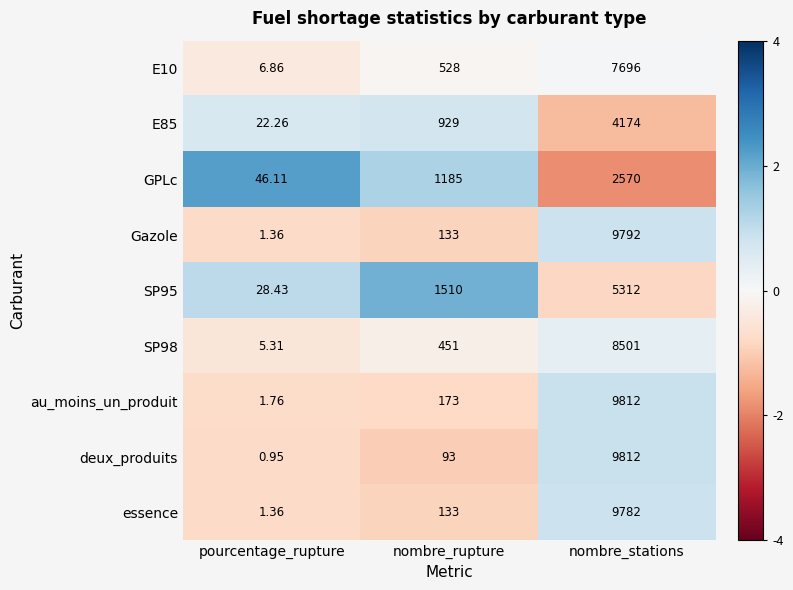

At which label does Gazole reach its peak?

nombre_stations